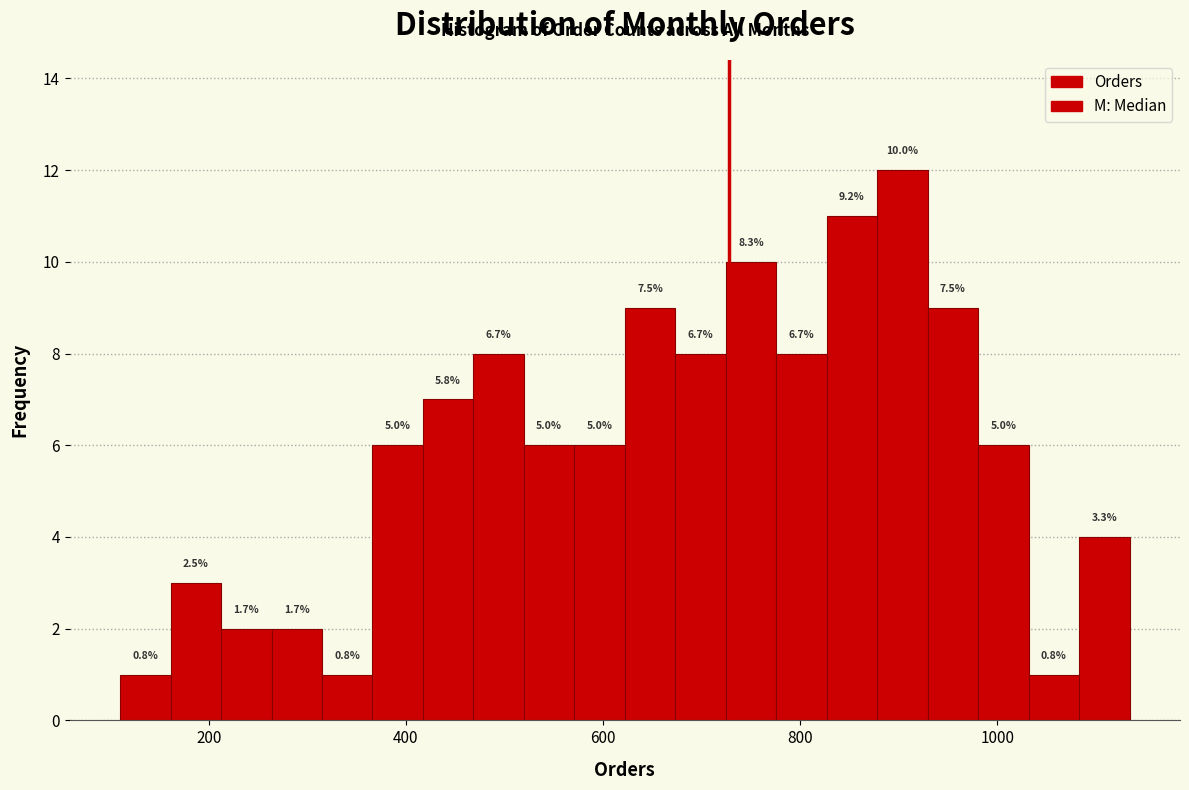

Around what value on the x-axis is the tallest bar? Give the approximate position of its centre, as read against the axis.

900